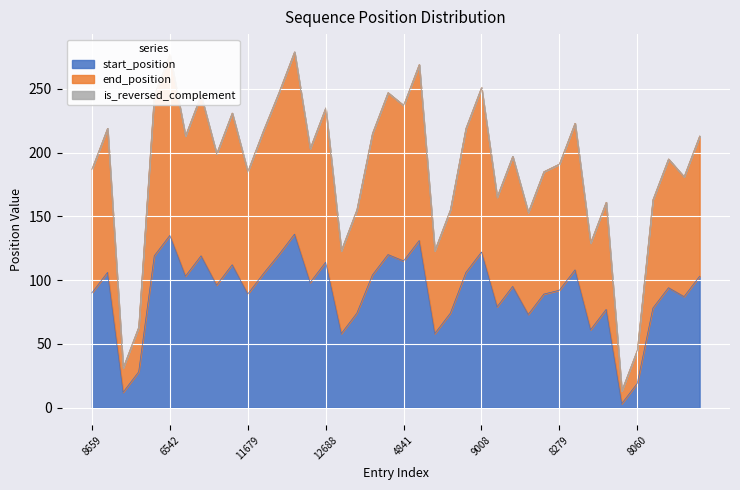

What is the maximum value for start_position?

136